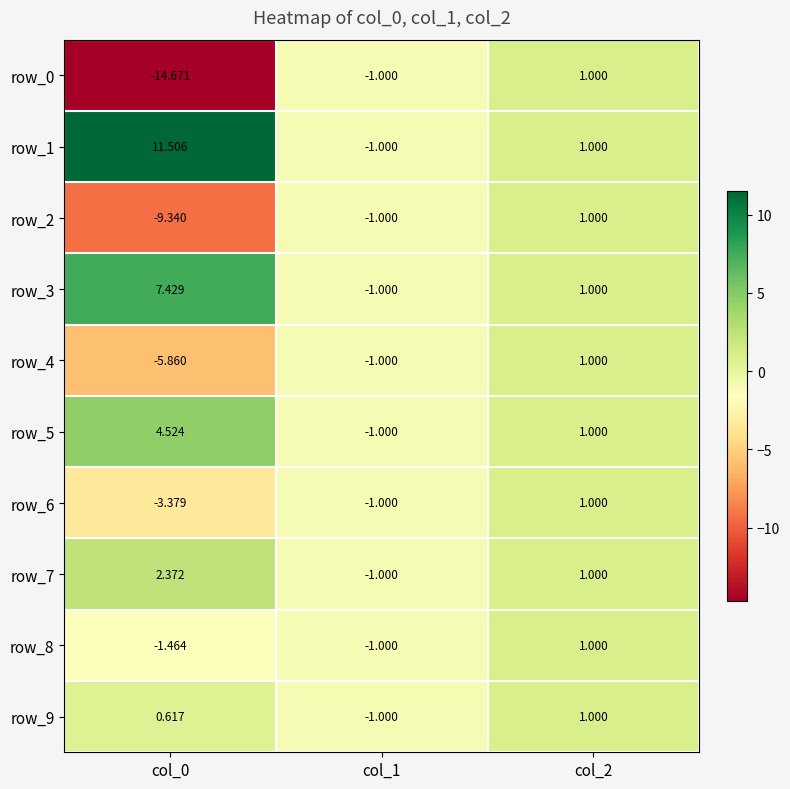

What is the total value across all series at col_1?

-10.0